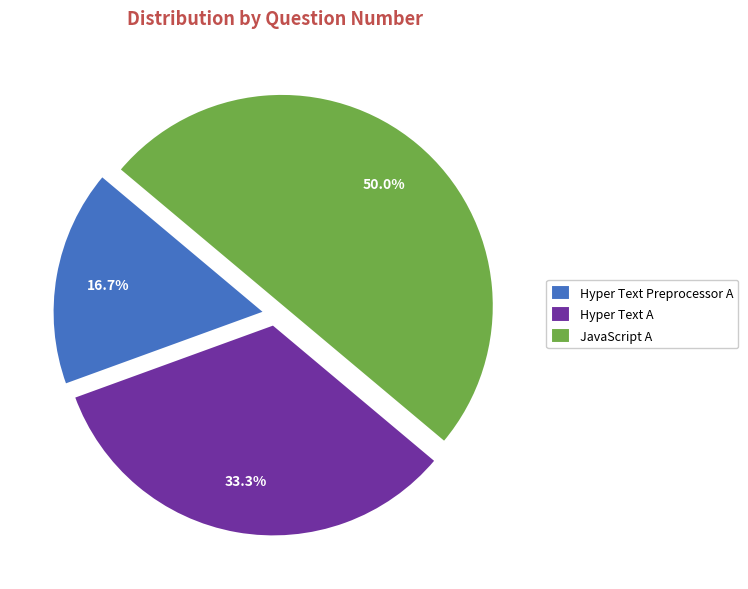

Rank the categories by value from highest to lowest.

JavaScript A, Hyper Text A, Hyper Text Preprocessor A